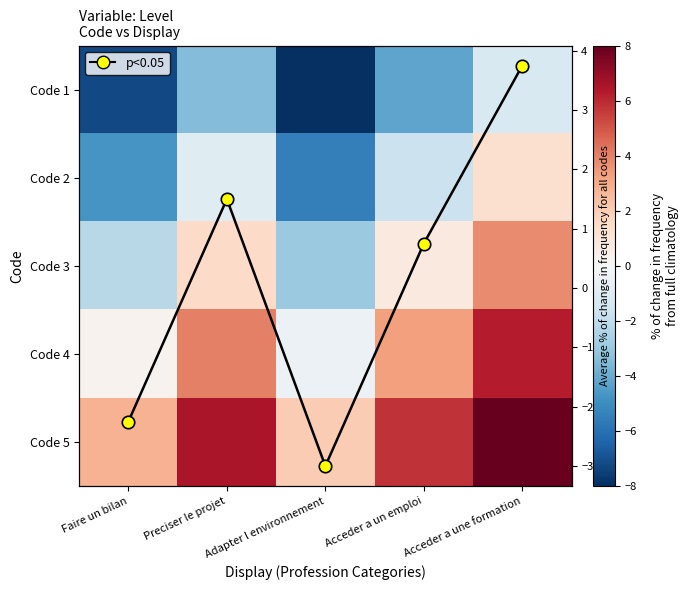

What is the difference between the maximum and second lowest values in the Code 4 series?

6.0